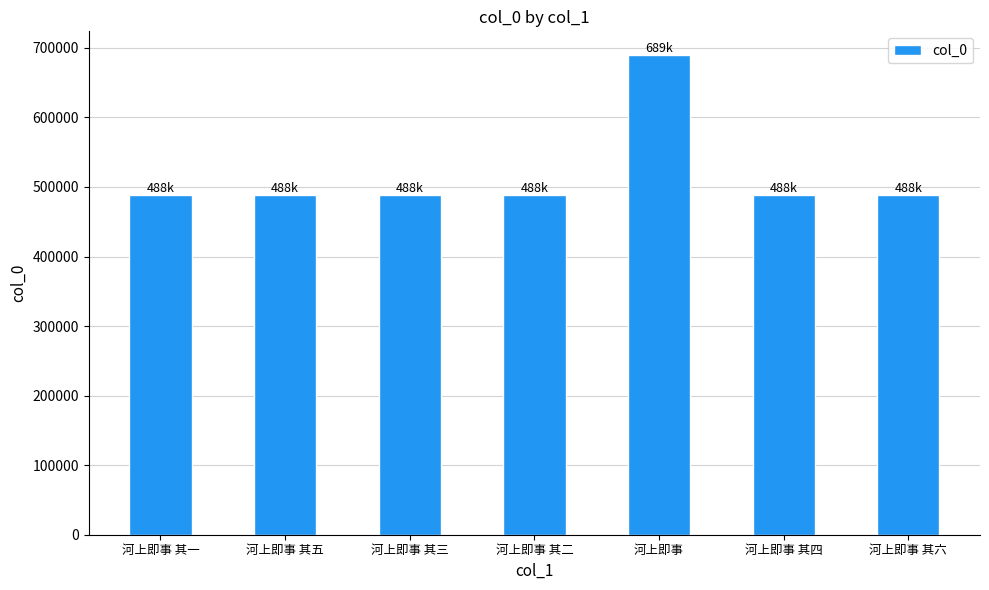

True or false: the data shows 487769 at 河上即事 其五.

True